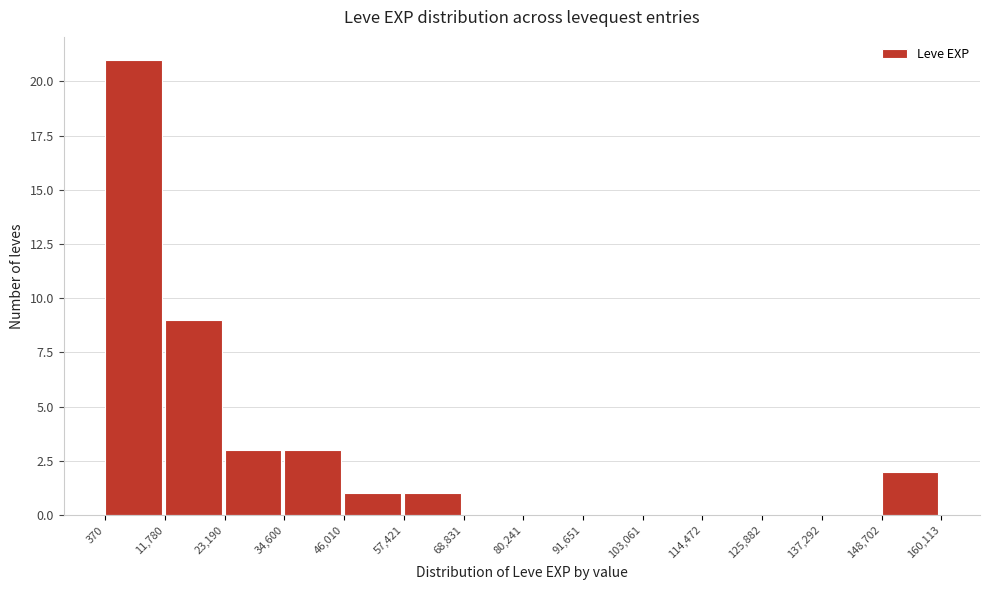

Reading left to right, list every bar in this chart as the range it spans on the x-axis followed by its height. The values are not printed on the chart, so give them approximately, as read against the axis.

370 to 11,780: 21
11,780 to 23,190: 9
23,190 to 34,600: 3
34,600 to 46,010: 3
46,010 to 57,421: 1
57,421 to 68,831: 1
68,831 to 80,241: 0
80,241 to 91,651: 0
91,651 to 103,061: 0
103,061 to 114,472: 0
114,472 to 125,882: 0
125,882 to 137,292: 0
137,292 to 148,702: 0
148,702 to 160,113: 2